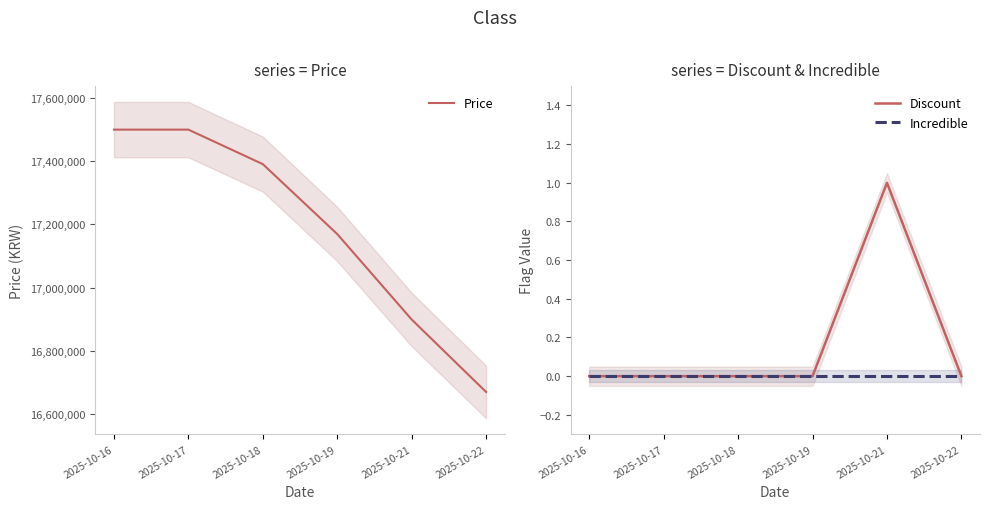

Which has a higher value, 2025-10-21 or 2025-10-22?

2025-10-21